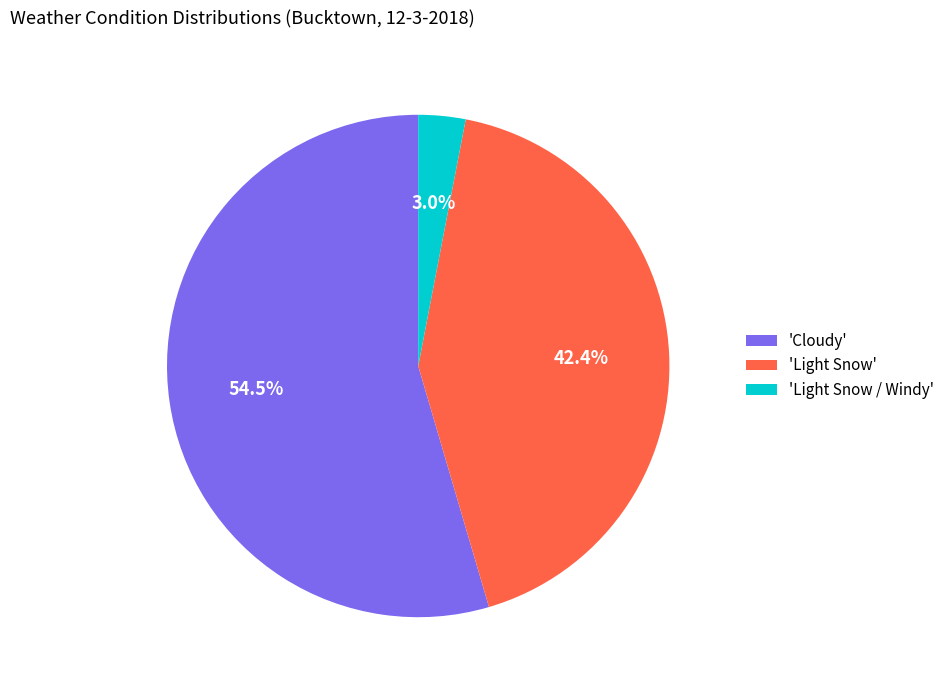

What is the largest slice in the pie chart?

'Cloudy'